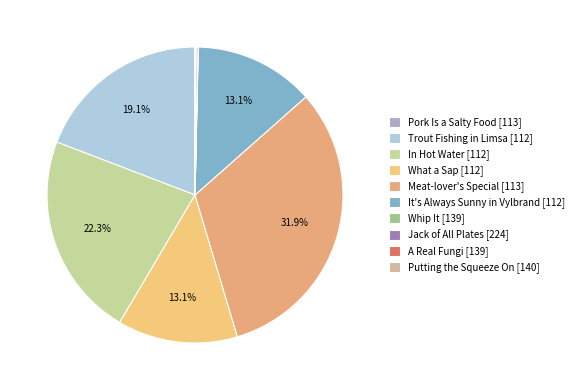

Rank the categories by value from highest to lowest.

Meat-lover's Special [113], In Hot Water [112], Trout Fishing in Limsa [112], What a Sap [112], It's Always Sunny in Vylbrand [112], Jack of All Plates [224], Putting the Squeeze On [140], Pork Is a Salty Food [113], Whip It [139], A Real Fungi [139]